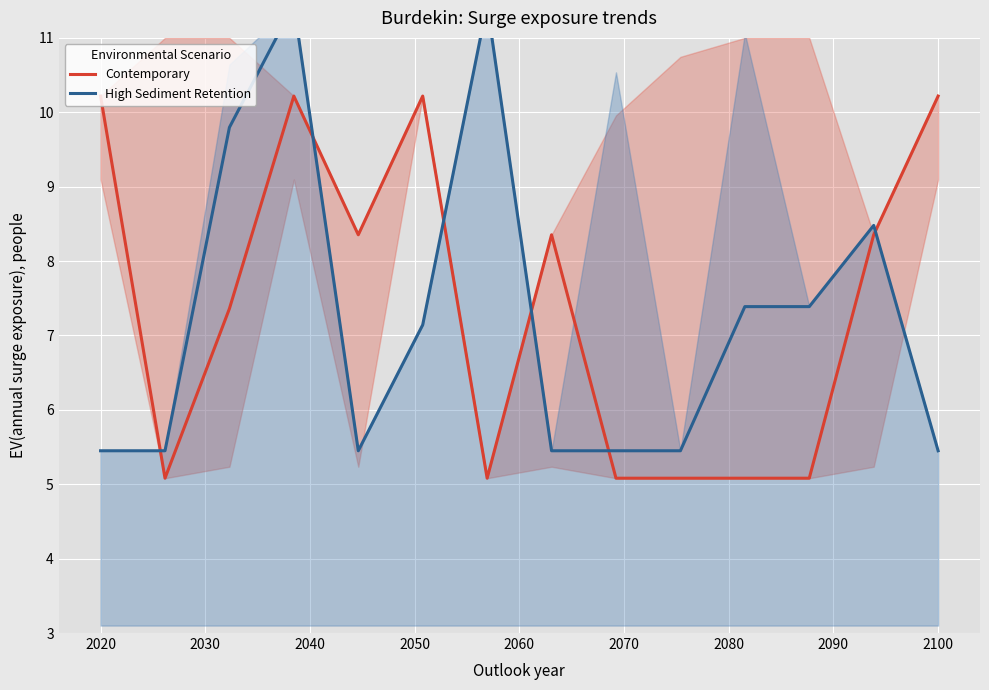

How many data points in Contemporary are less than 8?

7